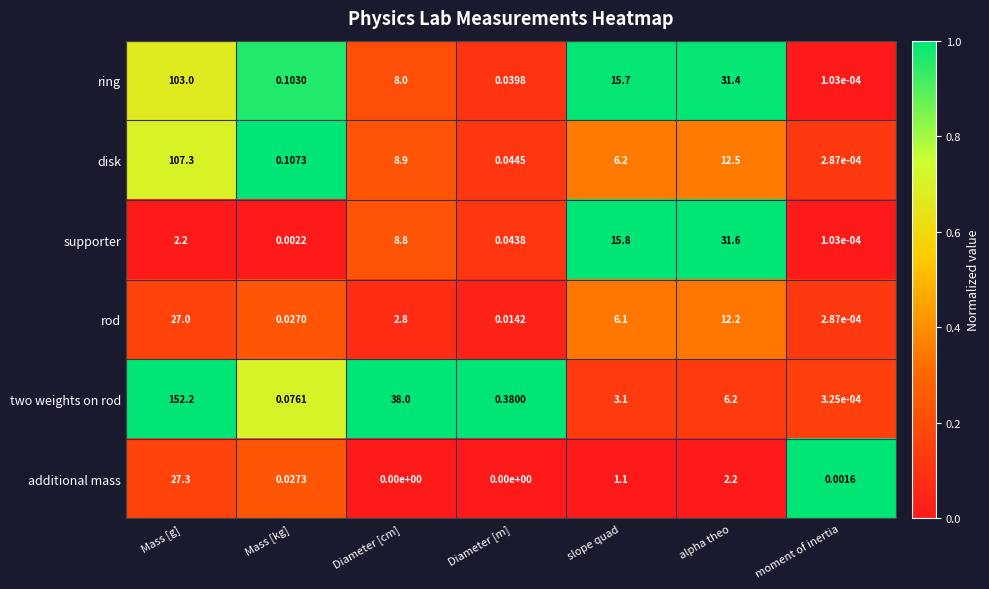

Which series has the widest spread of values?

two weights on rod